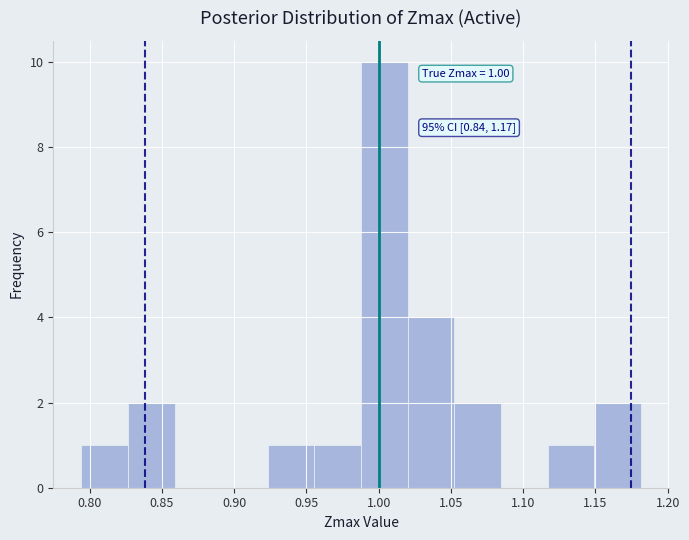

Which range on the x-axis has the tallest bar?

0.990 to 1.020